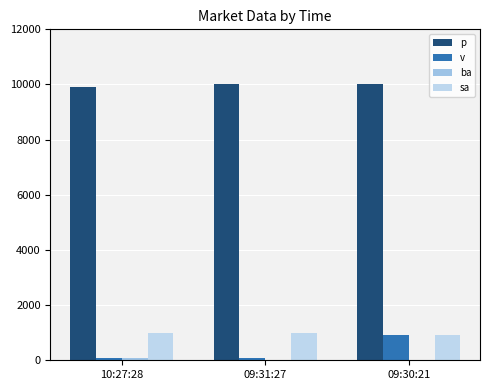

The p series shows 14894 at 09:31:27. True or false?

False